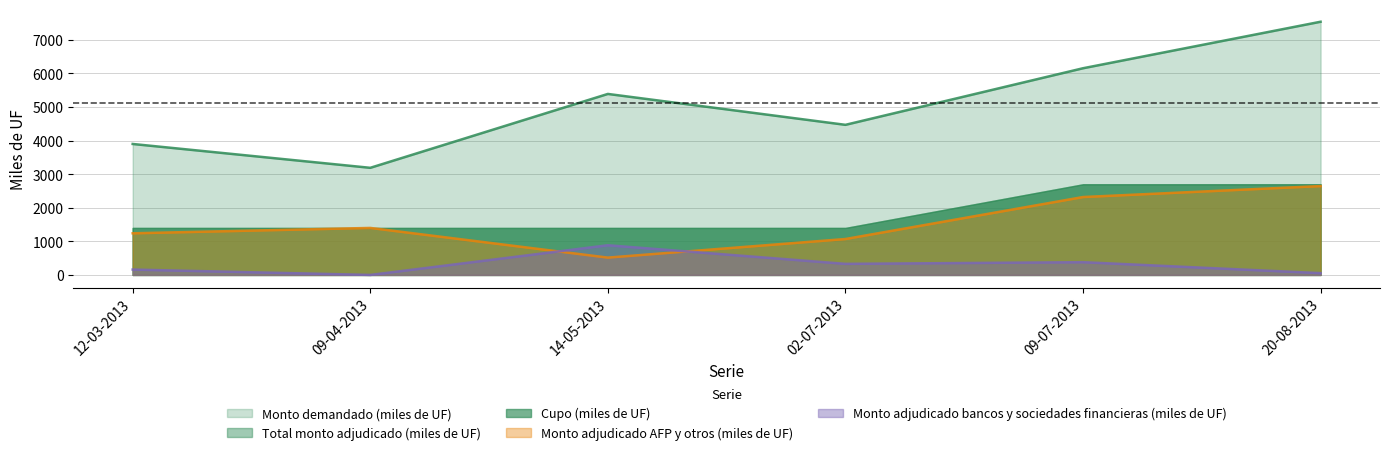

True or false: Monto adjudicado bancos y sociedades financieras (miles de UF) has a value of 95.8 at 12-03-2013.

False